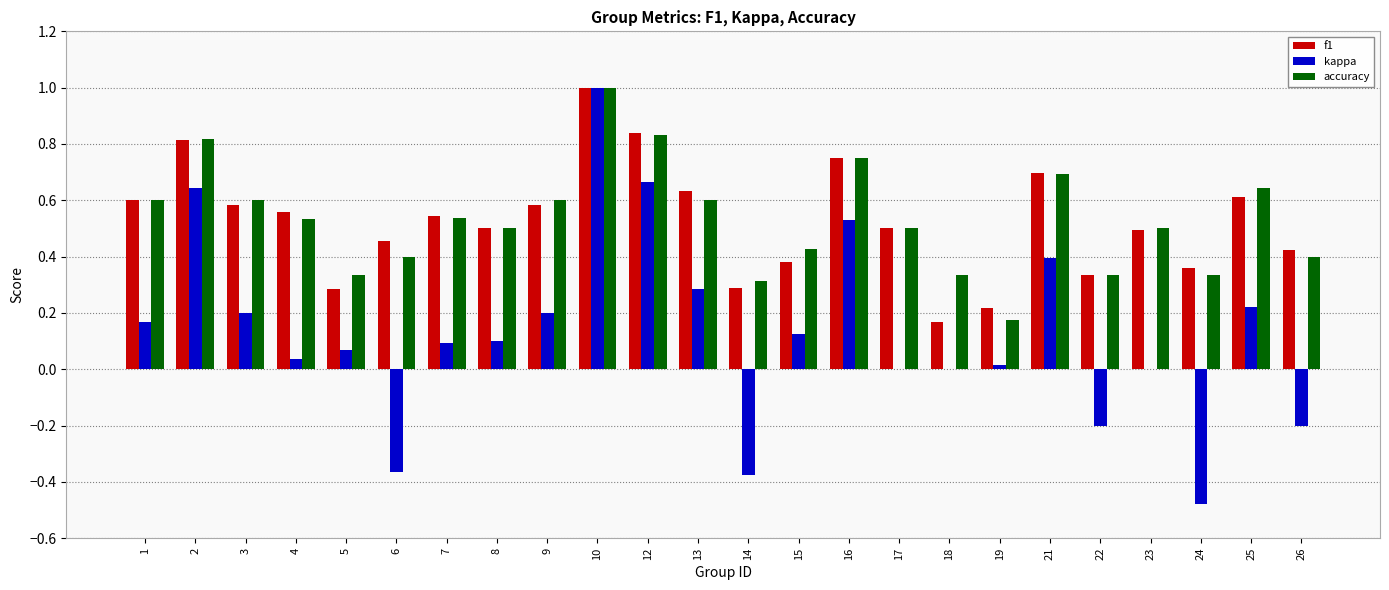

Count the number of categories in the chart.

24